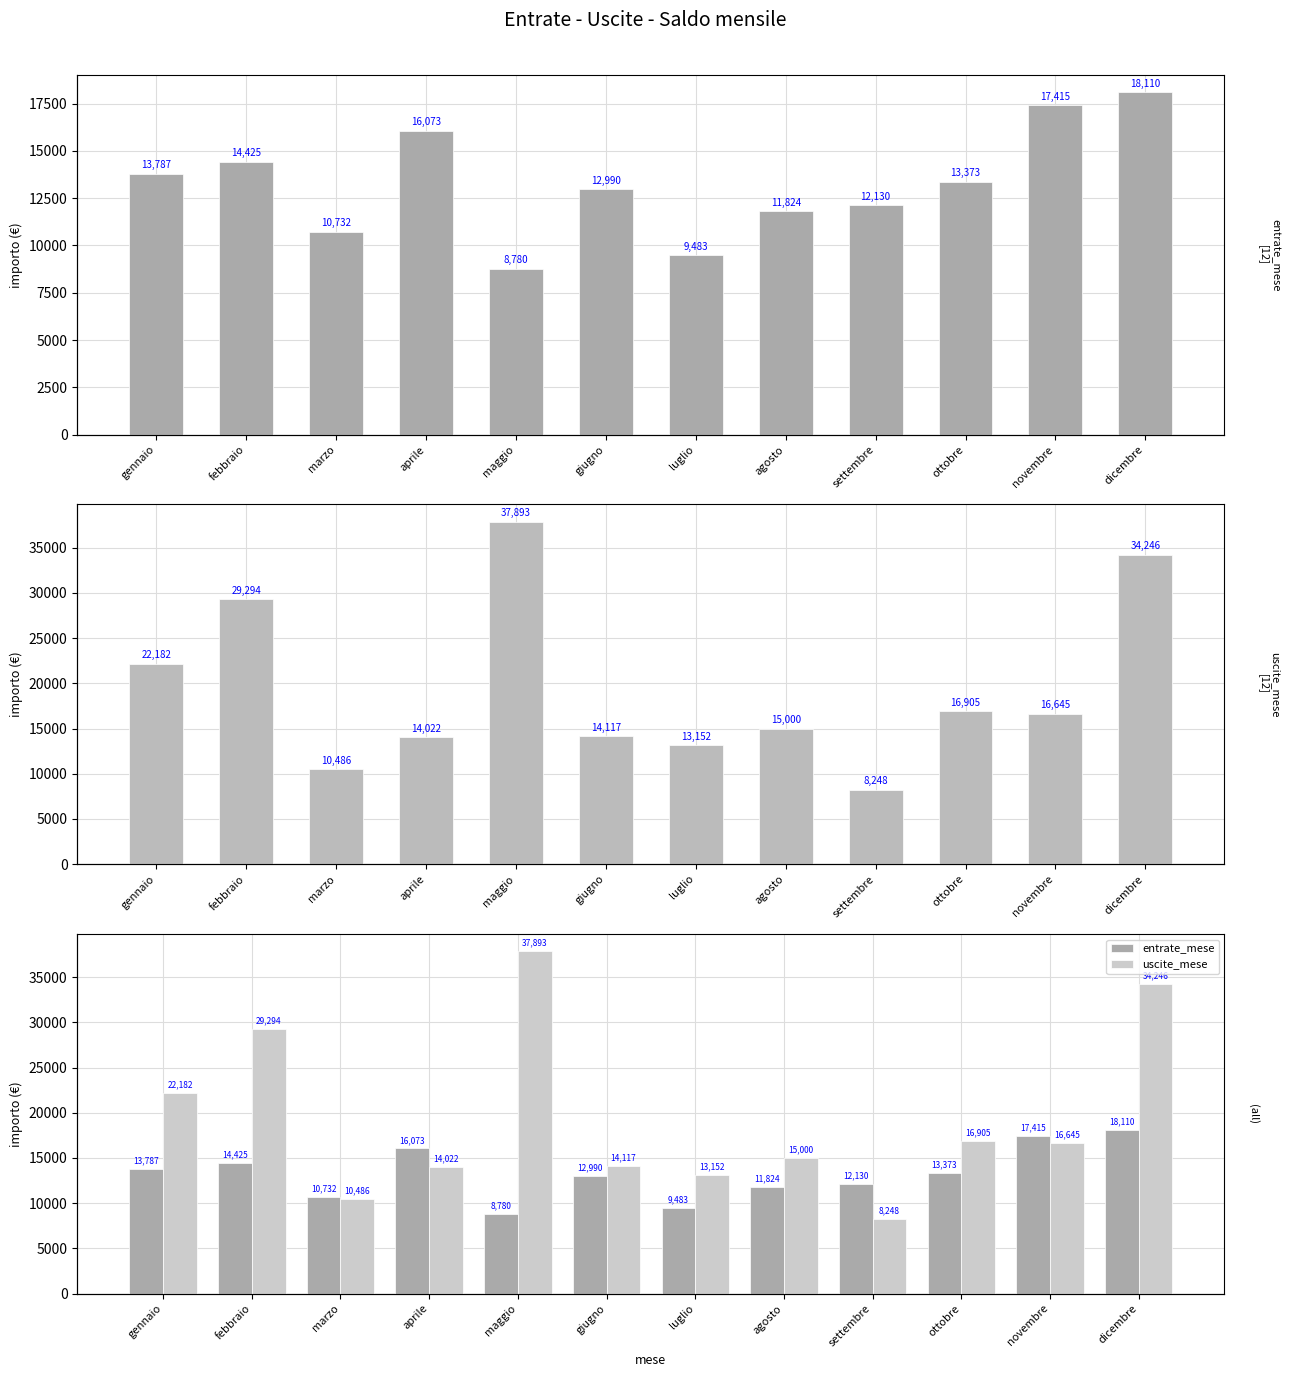

Which label corresponds to the smallest value in the chart?

settembre